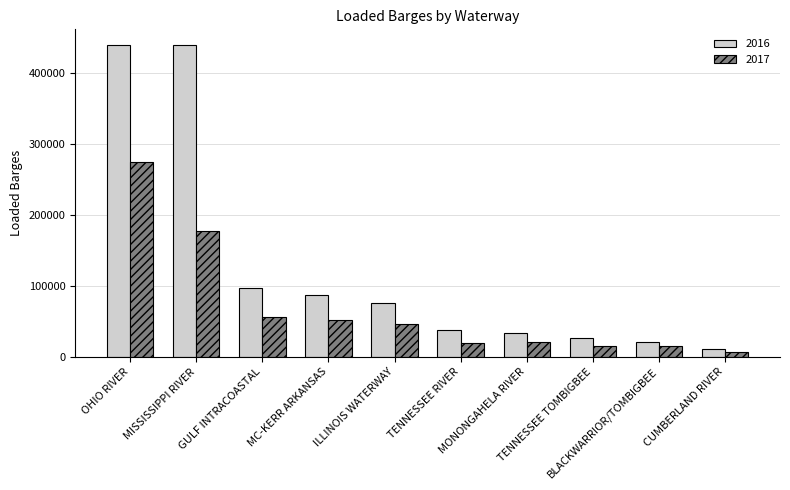

At which label is 2017 closest to 140690?

MISSISSIPPI RIVER